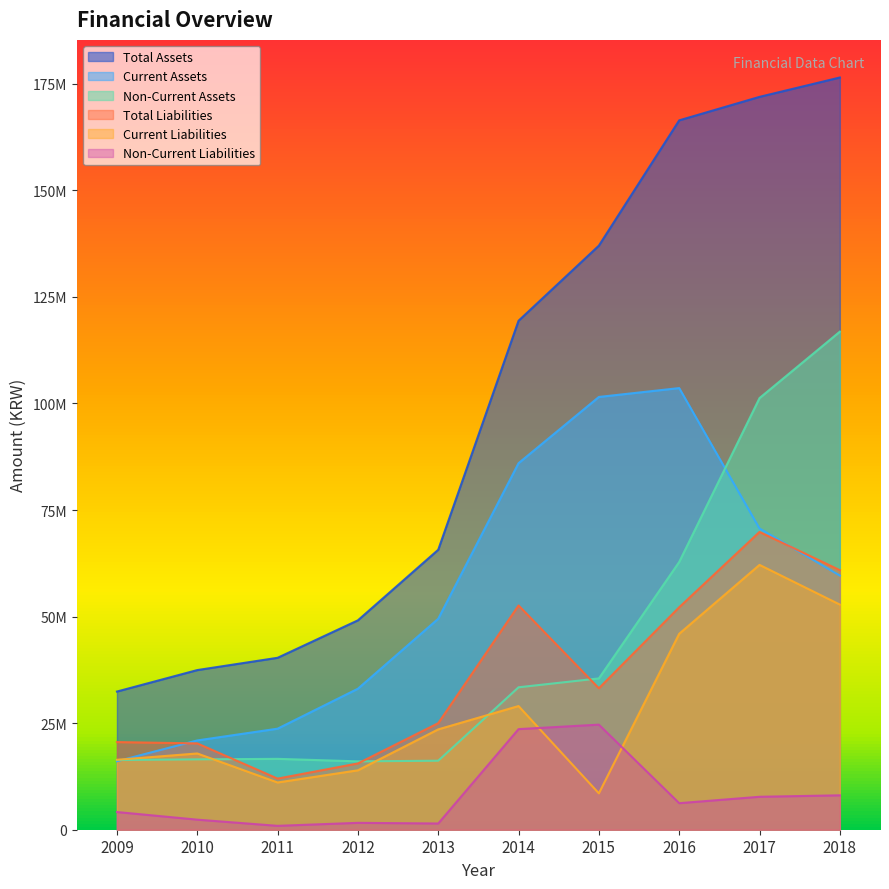

How many distinct data groups are displayed?

6